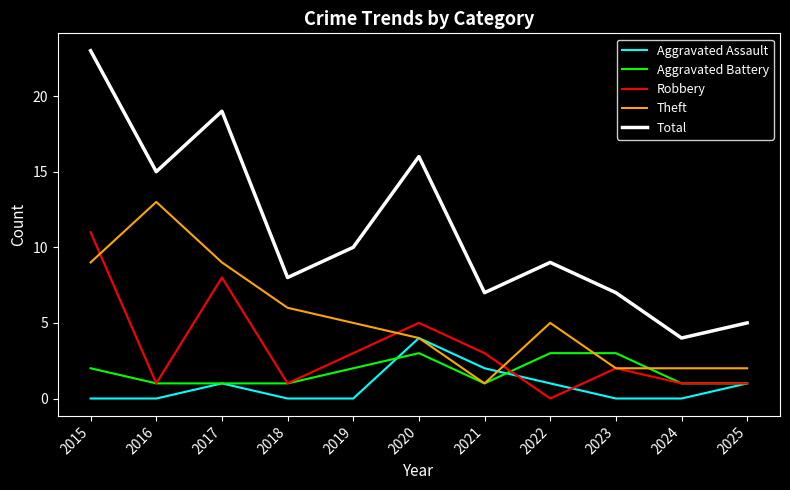

The Aggravated Battery series shows 2 at 2022. True or false?

False